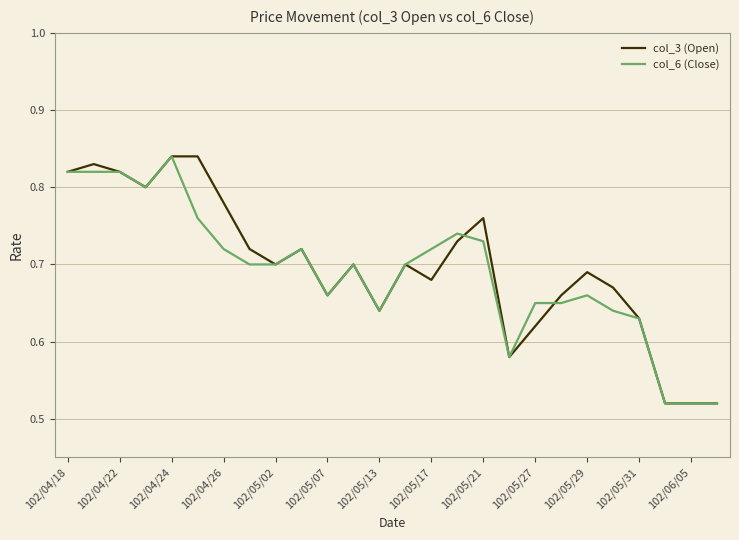

What are all the series names shown in the legend?

col_3 (Open), col_6 (Close)